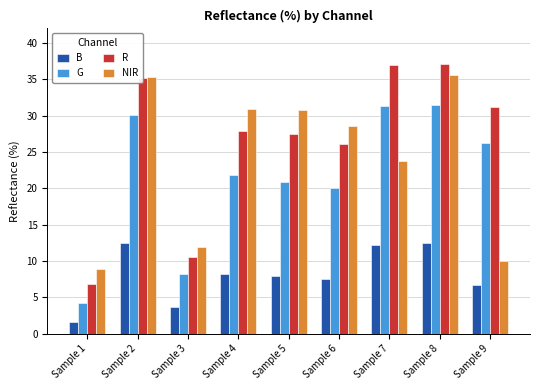

What are all the series names shown in the legend?

B, G, R, NIR